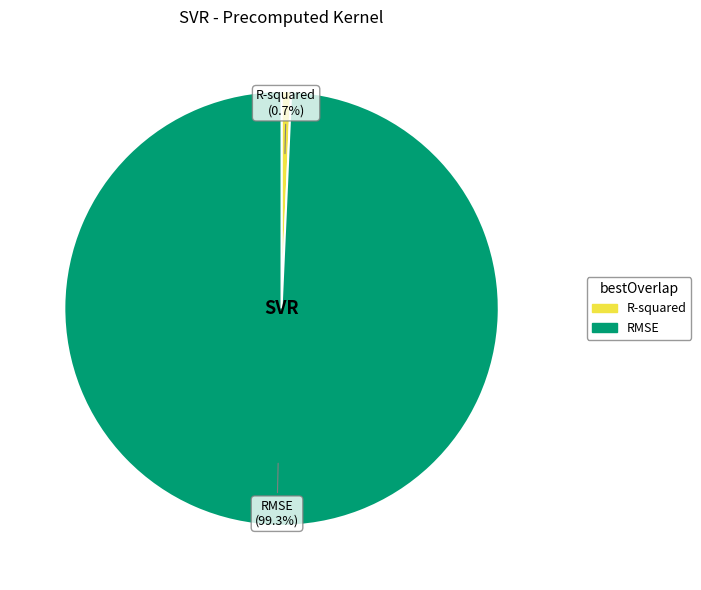

Which category has the biggest portion of the pie?

RMSE